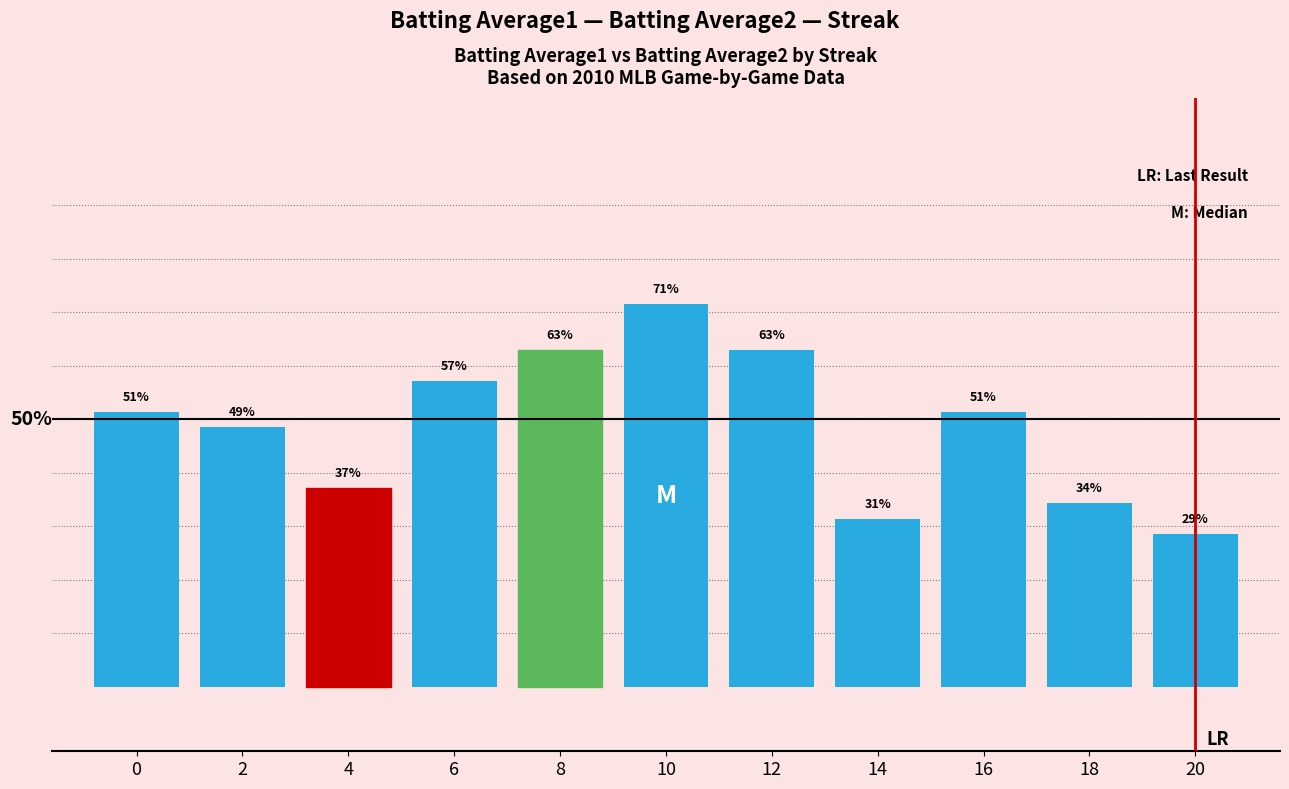

What is the difference between the values at 6 and 16?

5.7